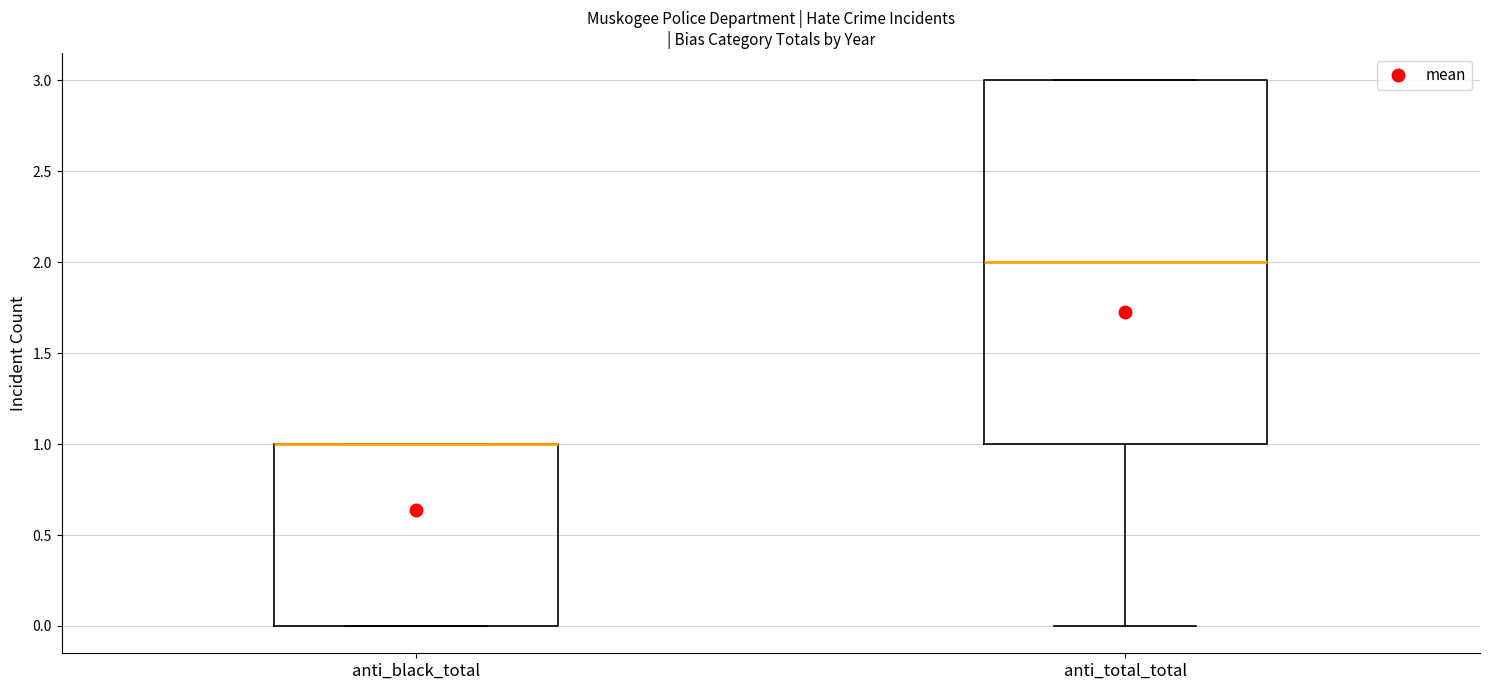

Reading left to right, read every box against the y-axis: the position of its median line, the range the box covers, and the ends of its whiskers. The values are not printed on the chart, so give them approximately, as read against the axis.

anti_black_total: median 1 (drawn on the box's upper edge), box 0 to 1, whiskers 0 to 1
anti_total_total: median 2, box 1 to 3, whiskers 0 to 3